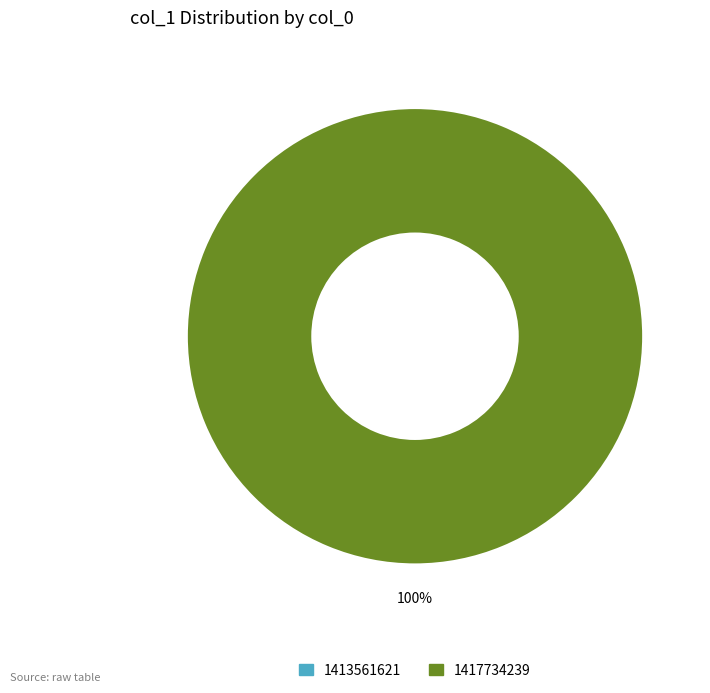

What percentage is the 1417734239 slice, to the nearest percent?

100%